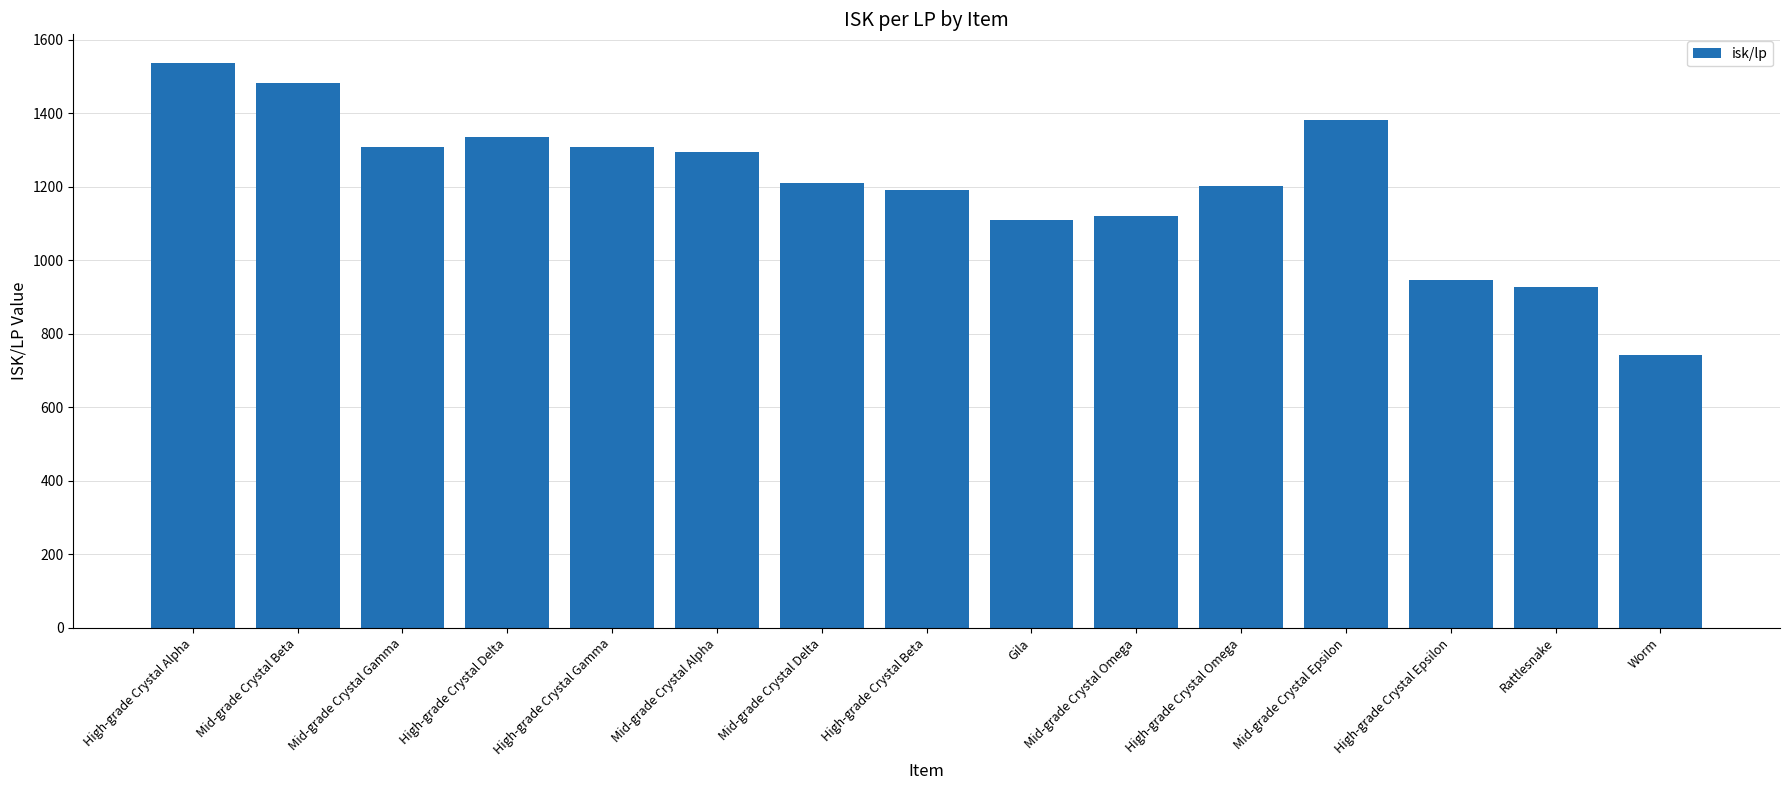

What is the average value?

1205.9